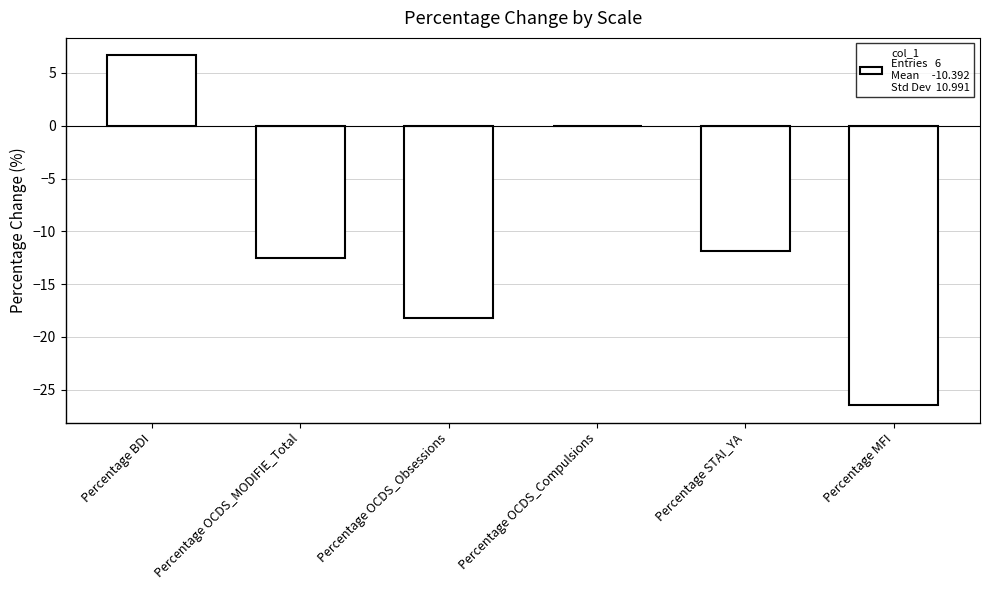

What is the greatest value displayed?

6.7